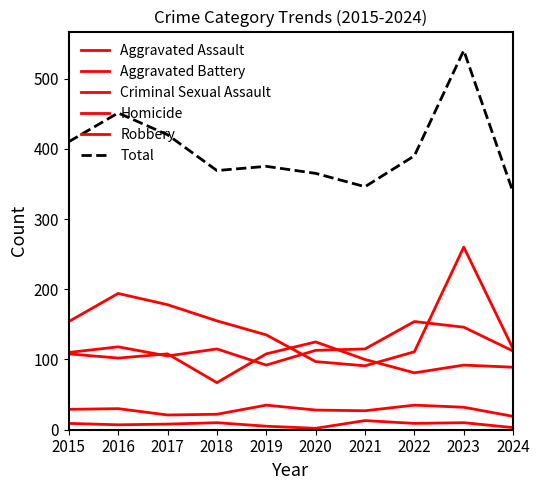

True or false: Homicide has a value of 3 at 2024.

True